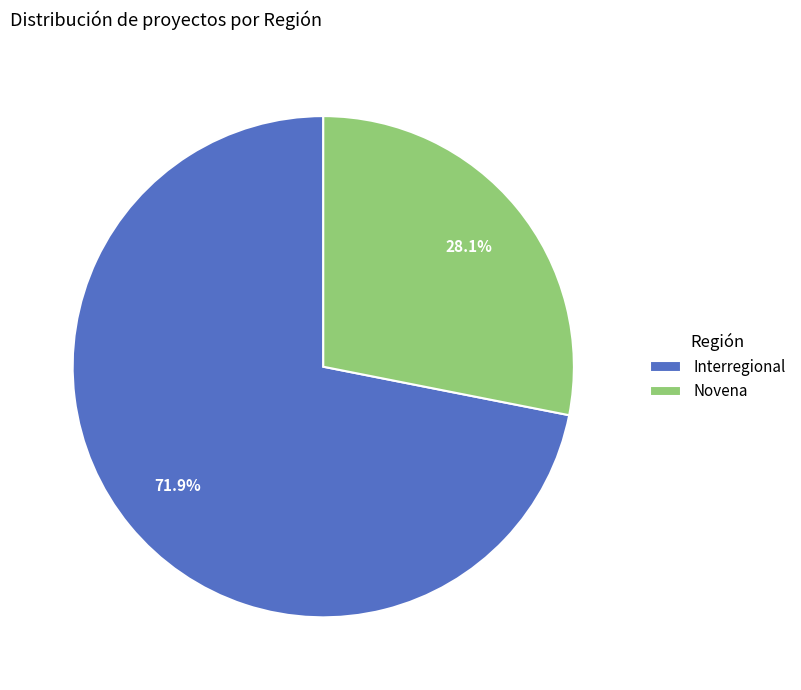

What is the total percentage of Novena and Interregional?

100.0%